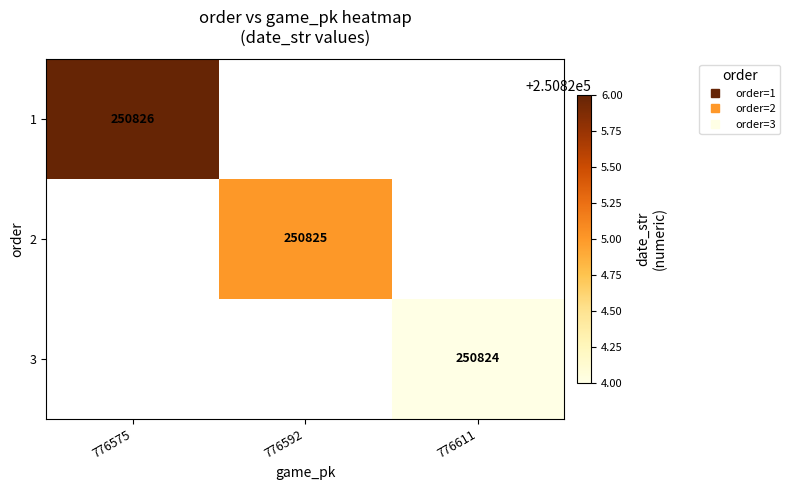

Rank the series by their average value, from lowest to highest.

1, 2, 3